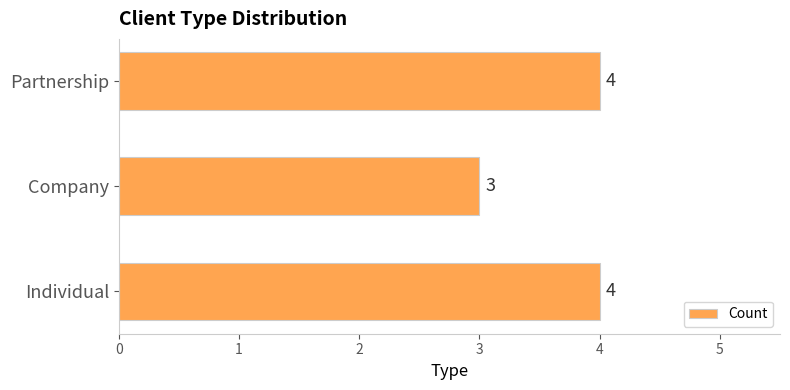

What is the average value?

4